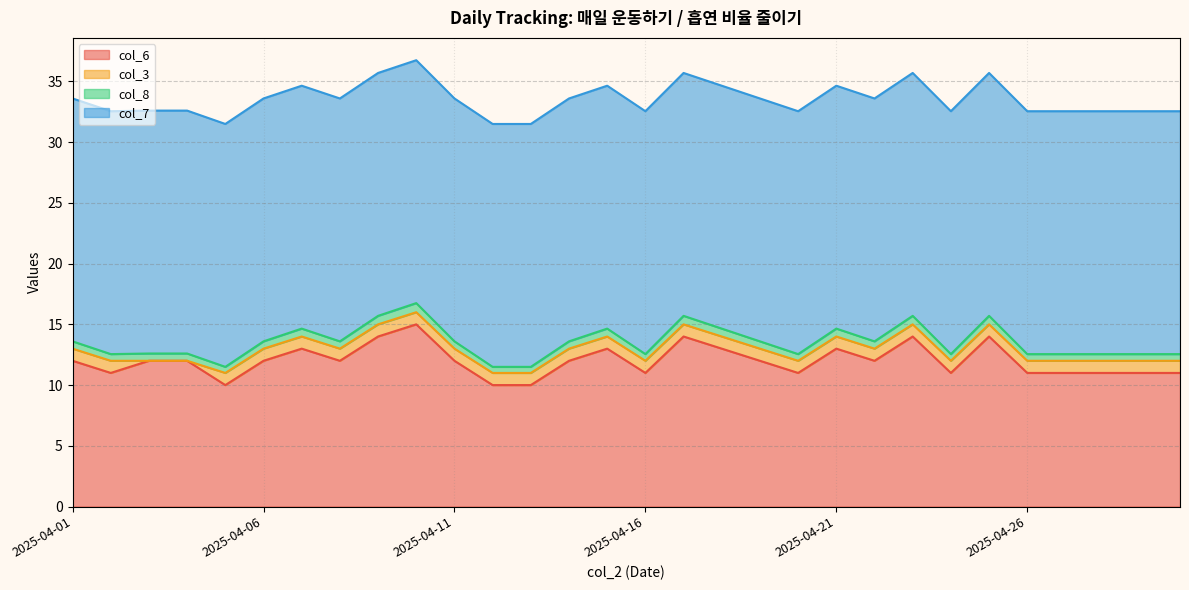

At which label is col_6 closest to 12?

2025-04-01